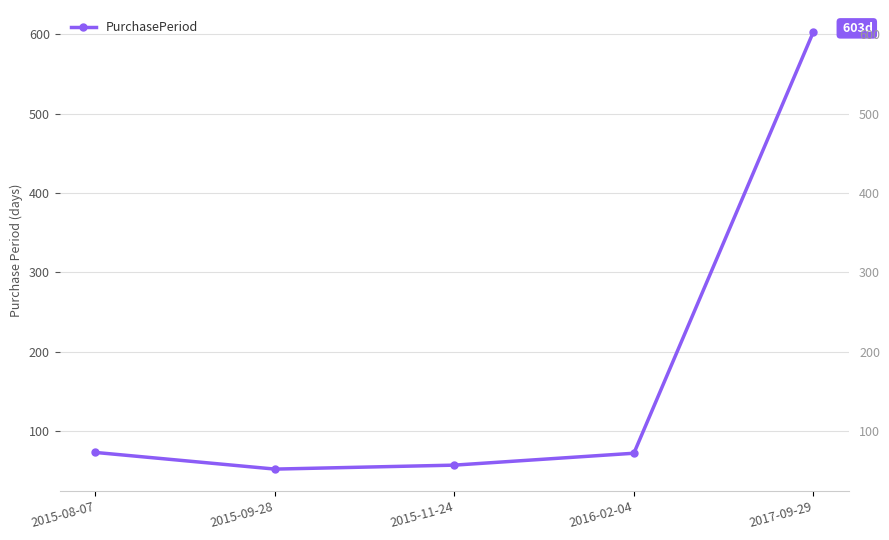

Reading right to left, list all the values displayed in this chart.

603	72	57	52	73